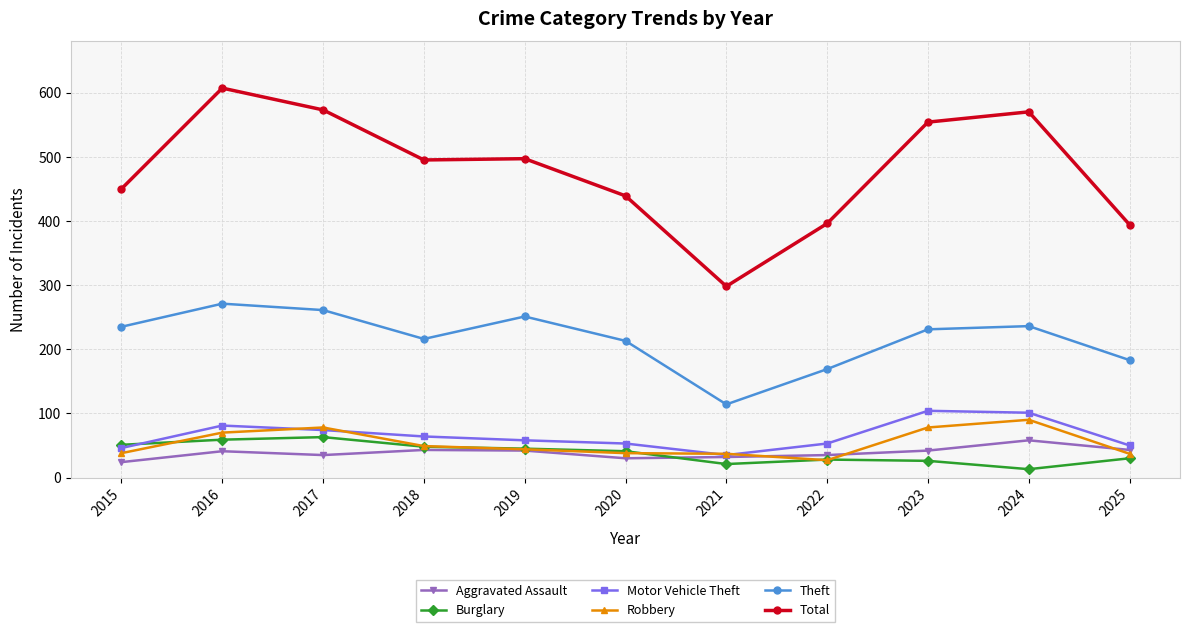

What is the value of the Robbery point at the 9th from the left?

78